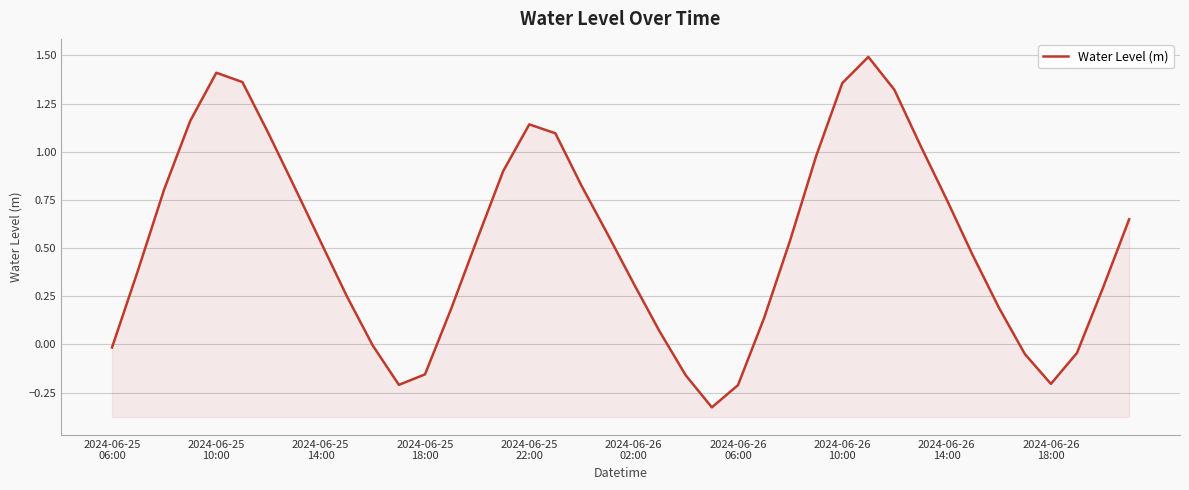

What position from the right is 14?

26